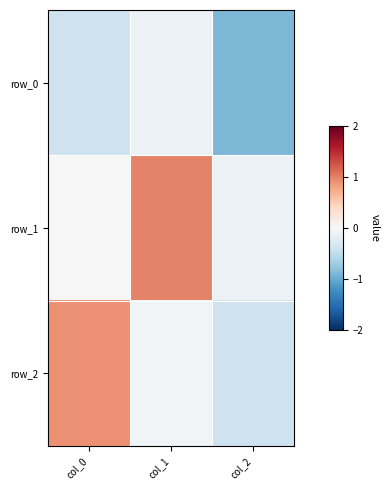

At which label is row_1 closest to 0?

col_0